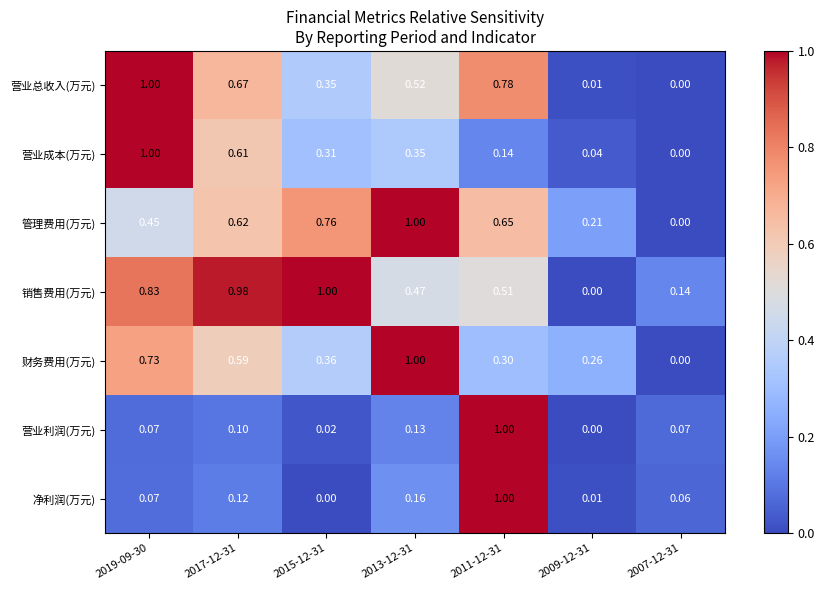

How many values in 营业利润(万元) are above zero?

6